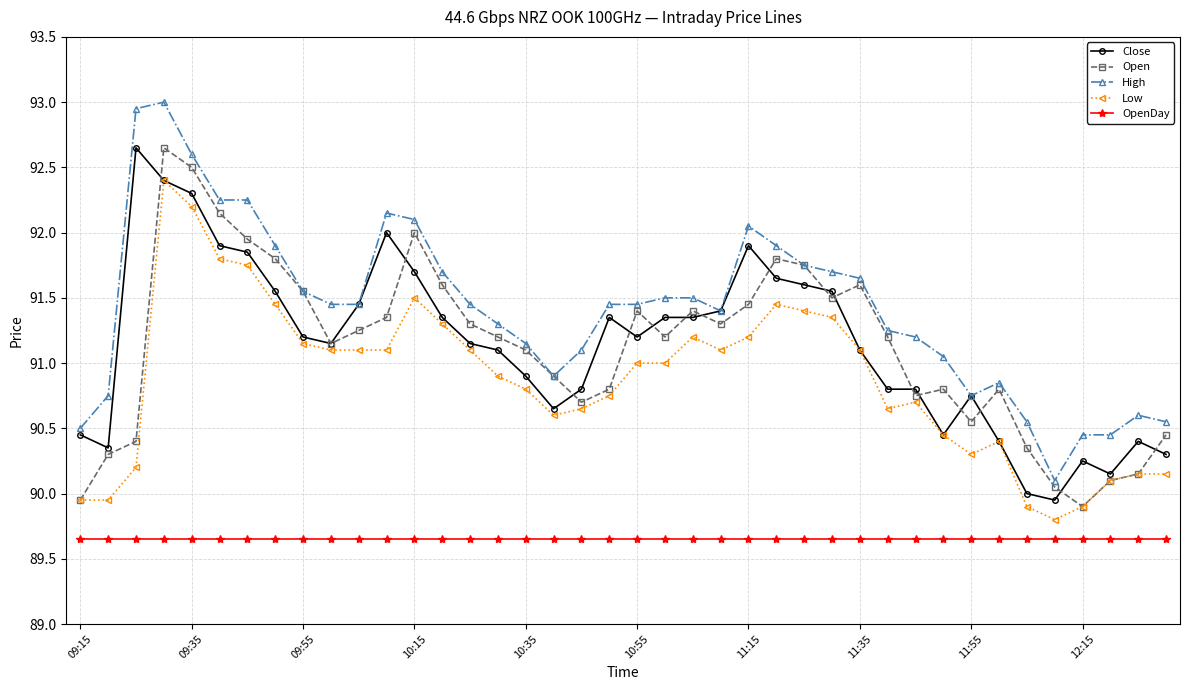

True or false: OpenDay and High intersect in this chart.

False